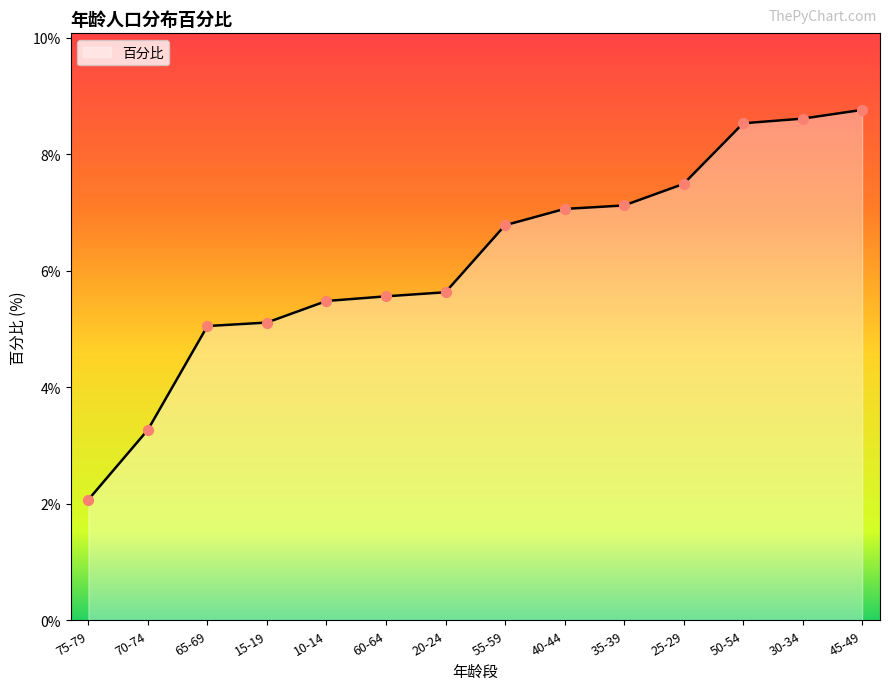

What is the ratio of the value at 30-34 to the value at 25-29?

1.1